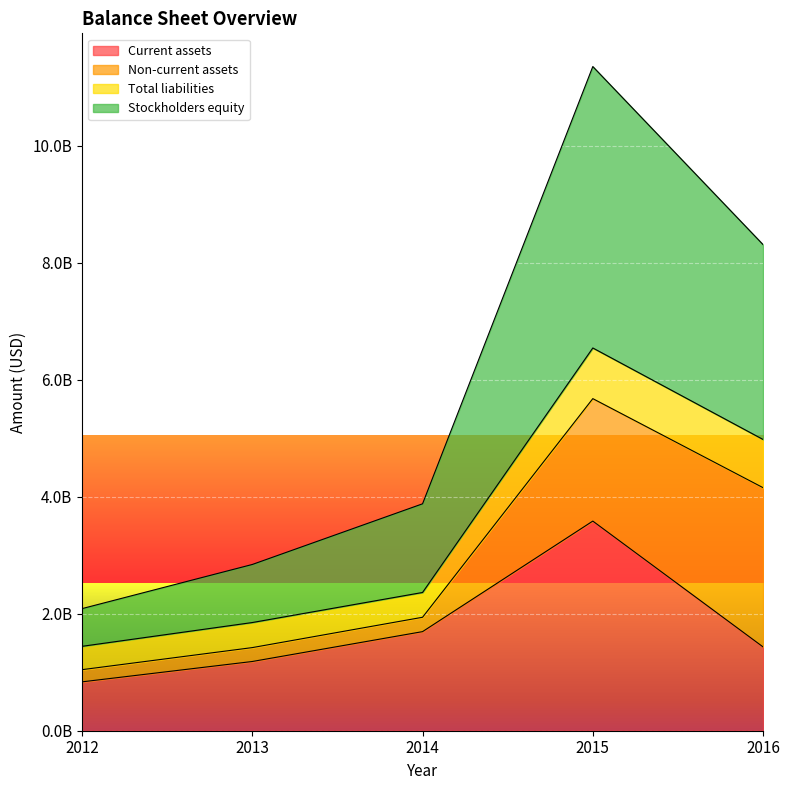

What are all the series names shown in the legend?

Current assets, Non-current assets, Total liabilities, Stockholders equity